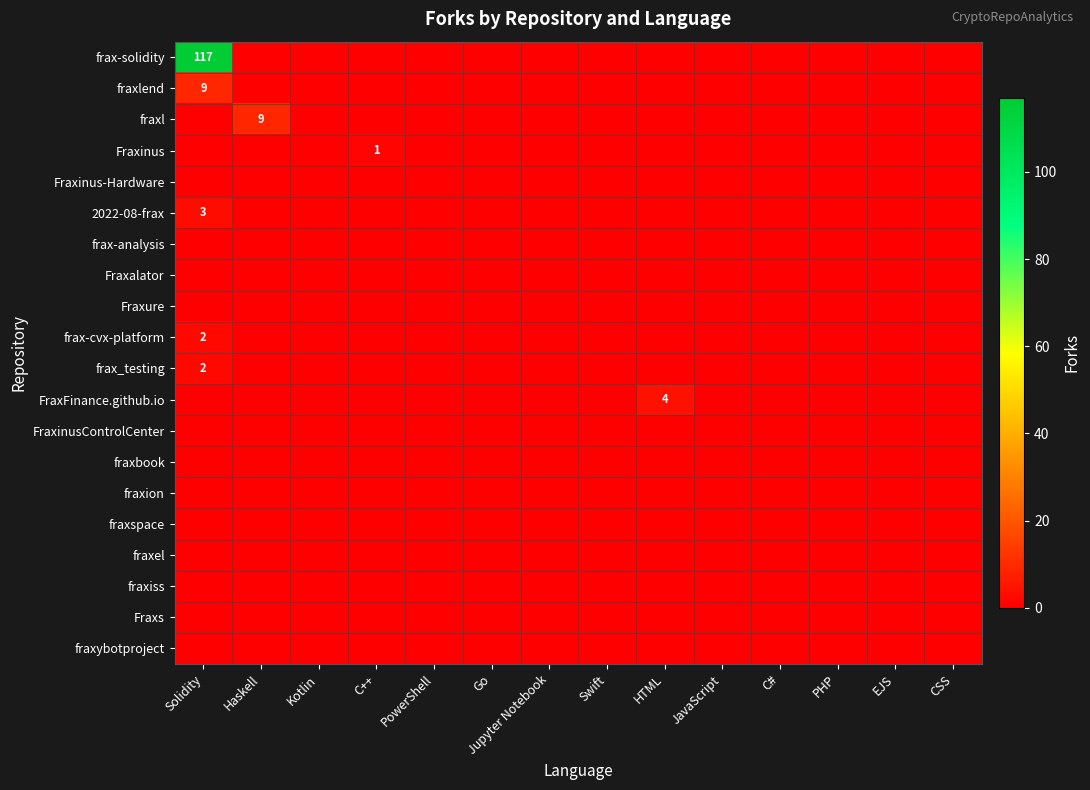

Which category has the highest value across all series?

Solidity